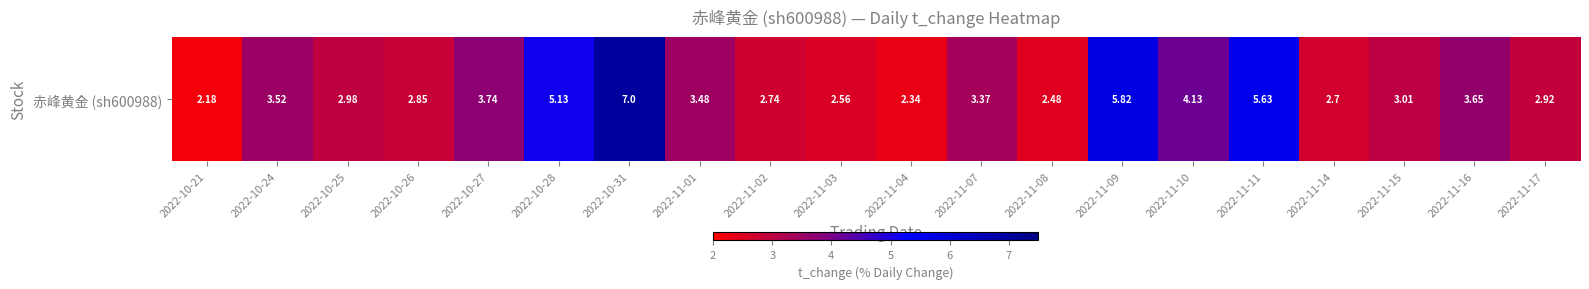

What is the greatest value displayed?

7.0